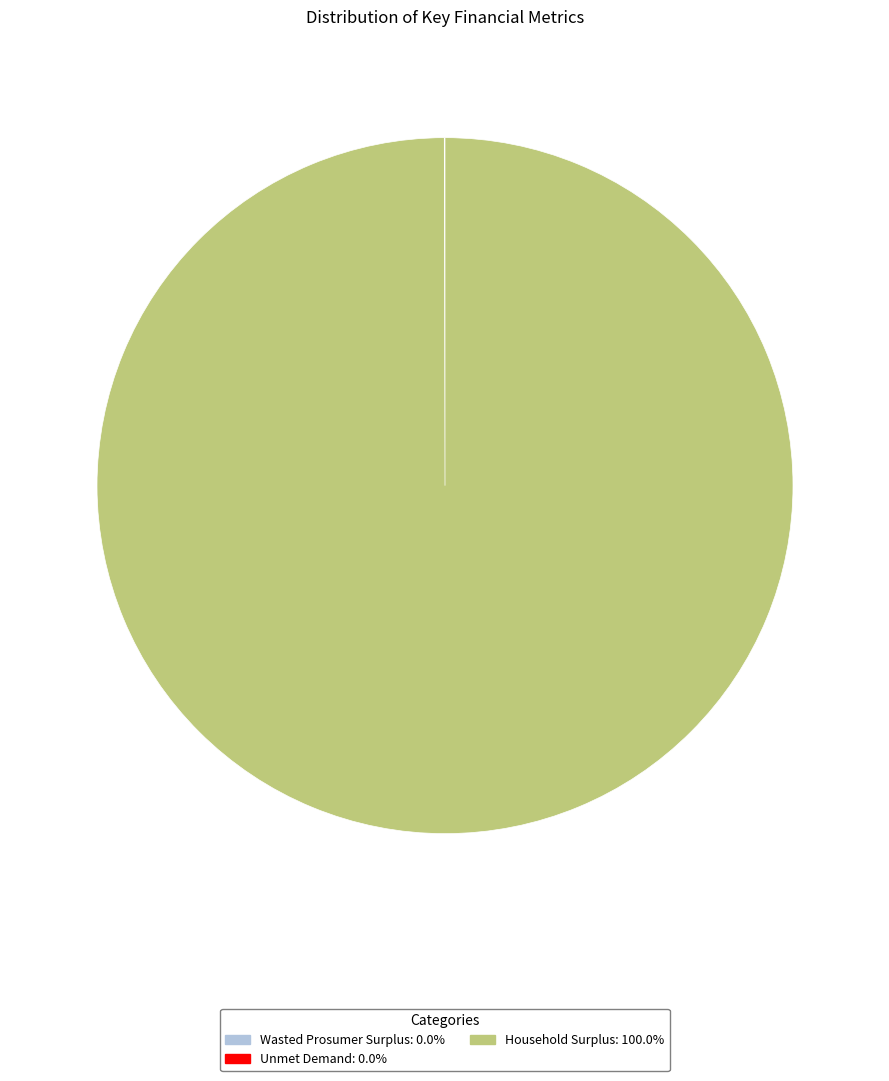

Which slice is the largest?

Household Surplus